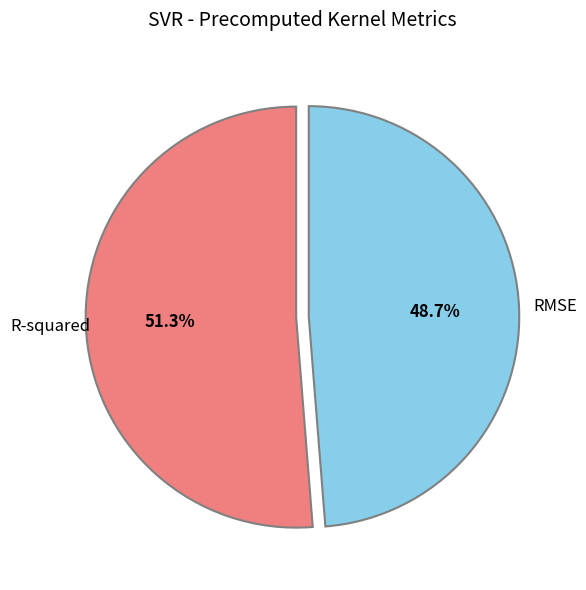

How many slices are in this pie chart?

2